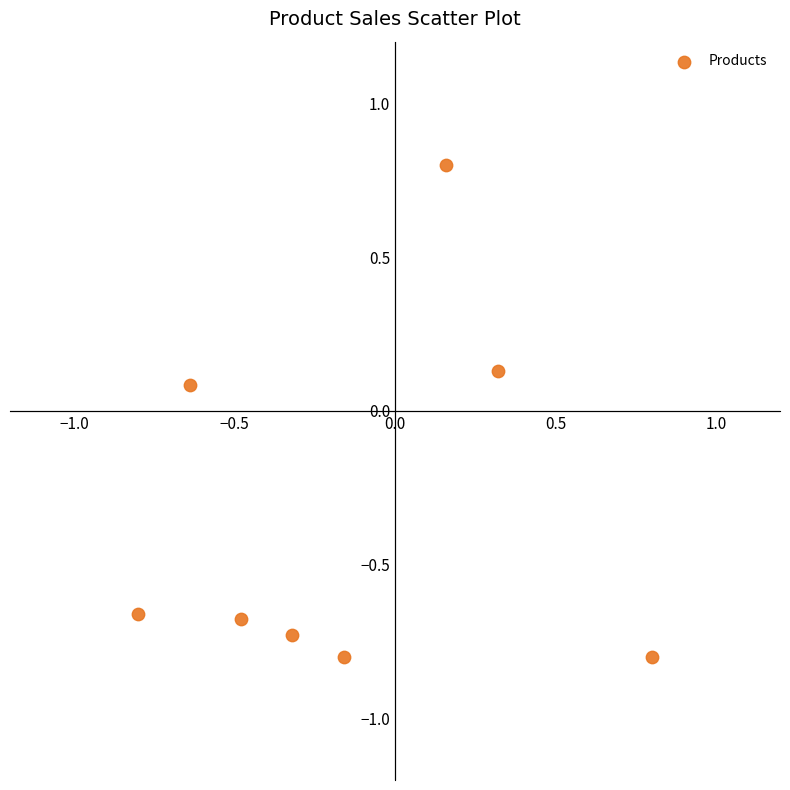

What is the range of X values (max minus min)?

1.6